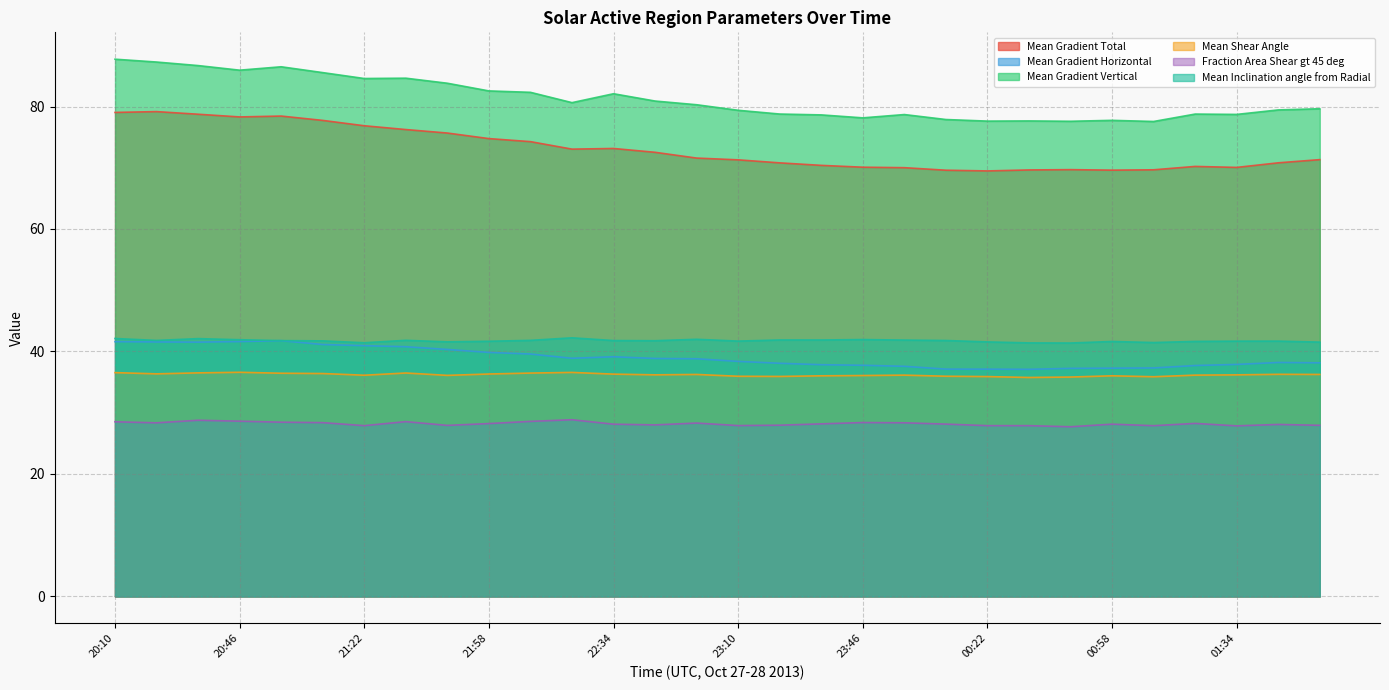

What is the minimum value shown in the chart?

27.7